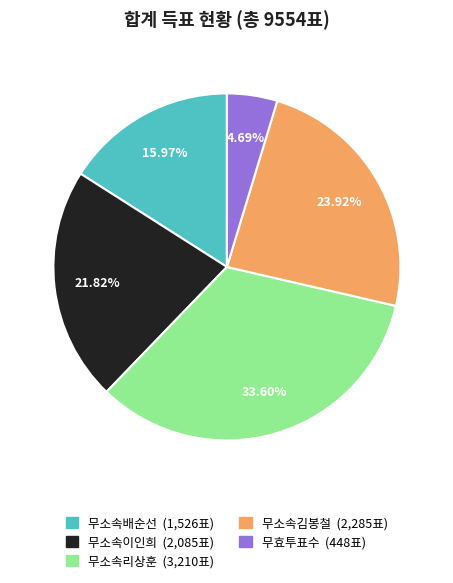

To the nearest percent, what is the combined percentage of 무소속리상훈 and 무소속이인희?

55%